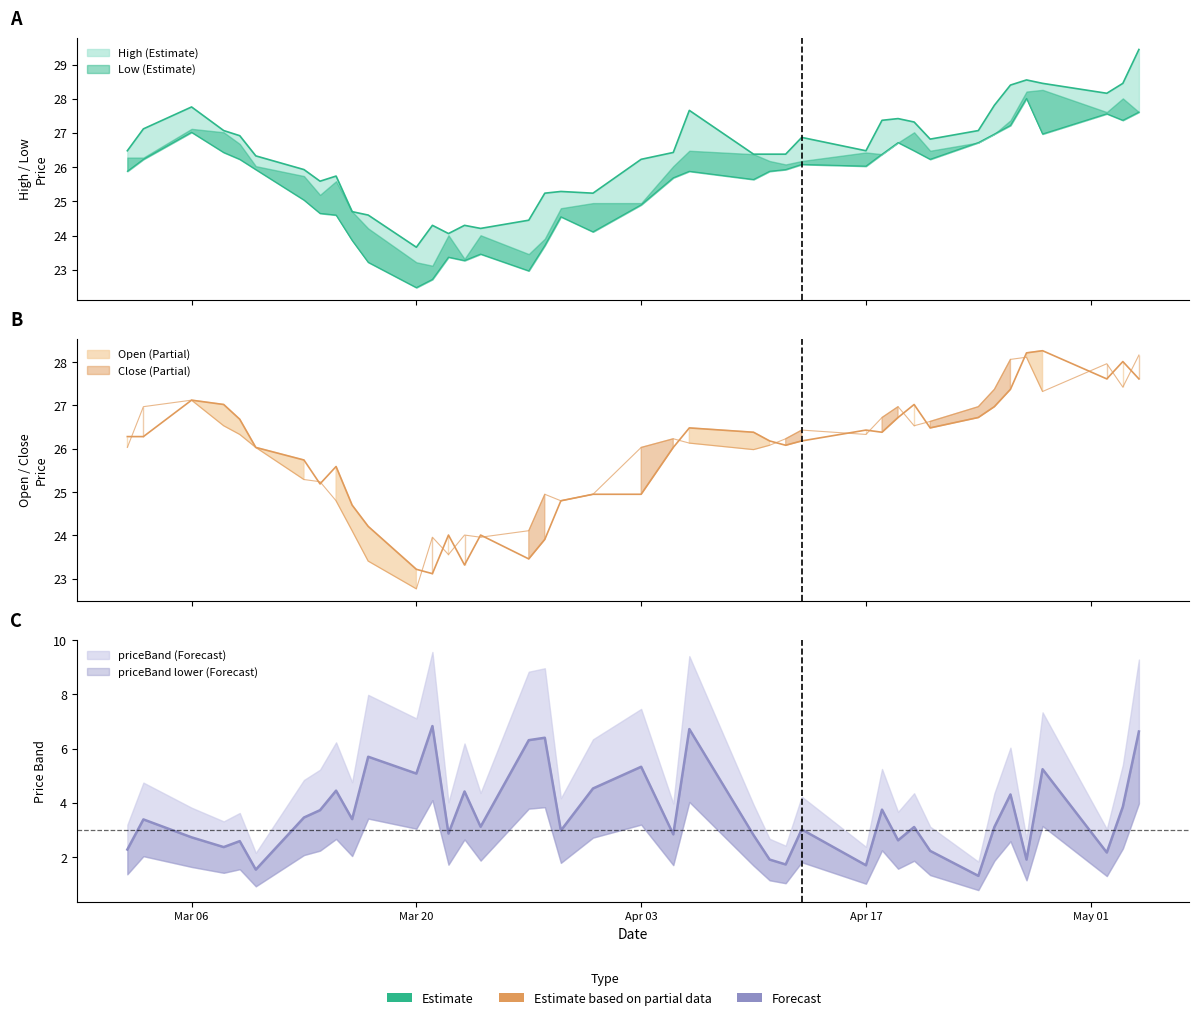

Where is the first local minimum for Close?

Mar 20